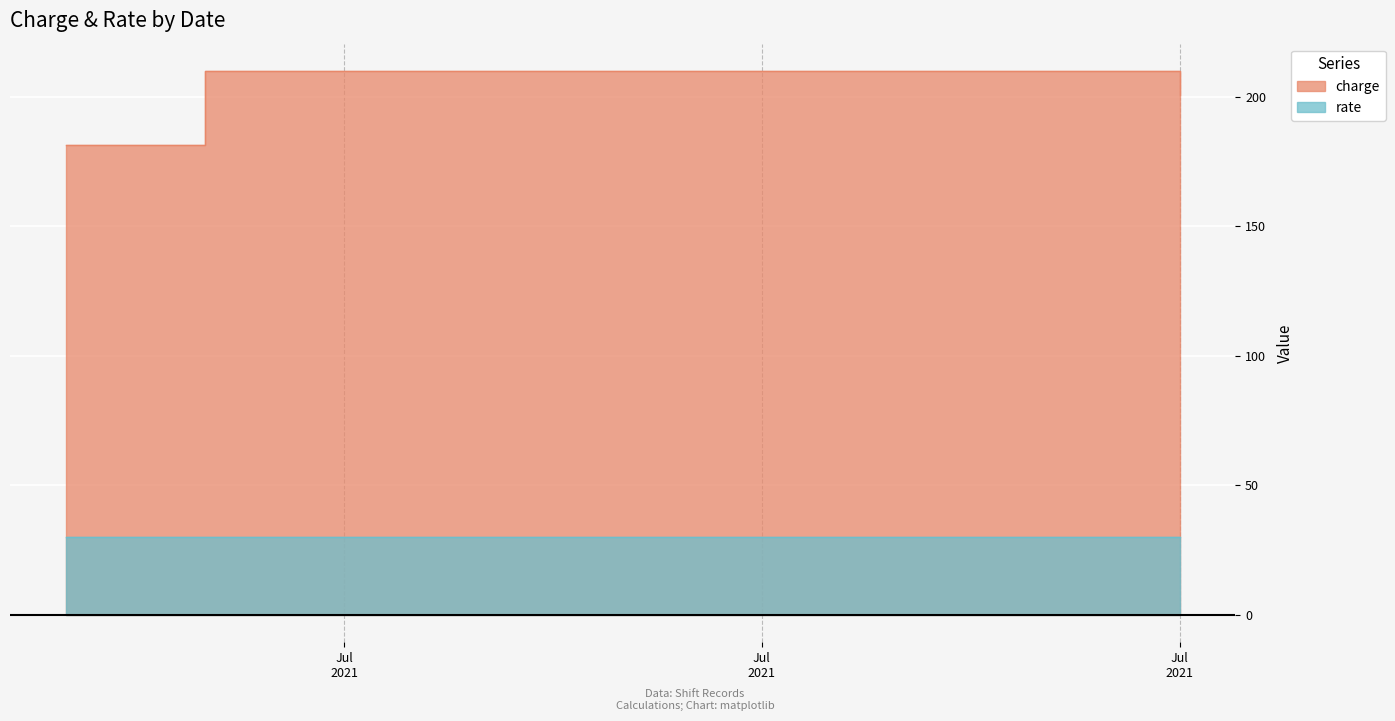

What is the value of the 2nd point from the left?

210.0